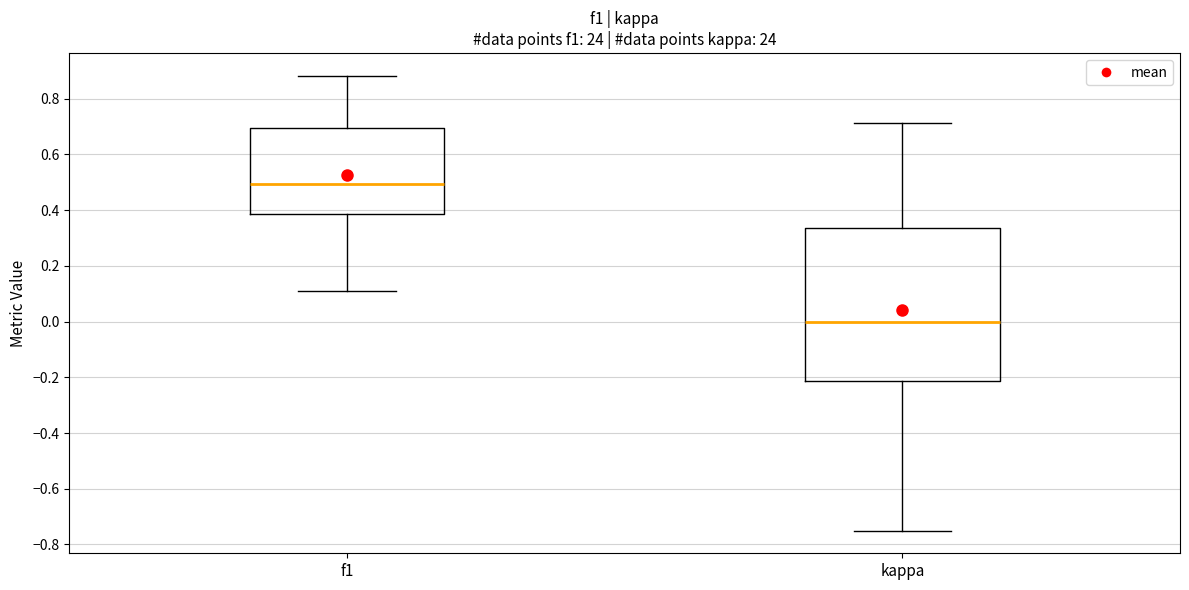

Reading left to right, read every box against the y-axis: the position of its median line, the range the box covers, and the ends of its whiskers. The values are not printed on the chart, so give them approximately, as read against the axis.

f1: median 0.50, box 0.38 to 0.70, whiskers 0.12 to 0.88
kappa: median 0.00, box -0.22 to 0.34, whiskers -0.74 to 0.72